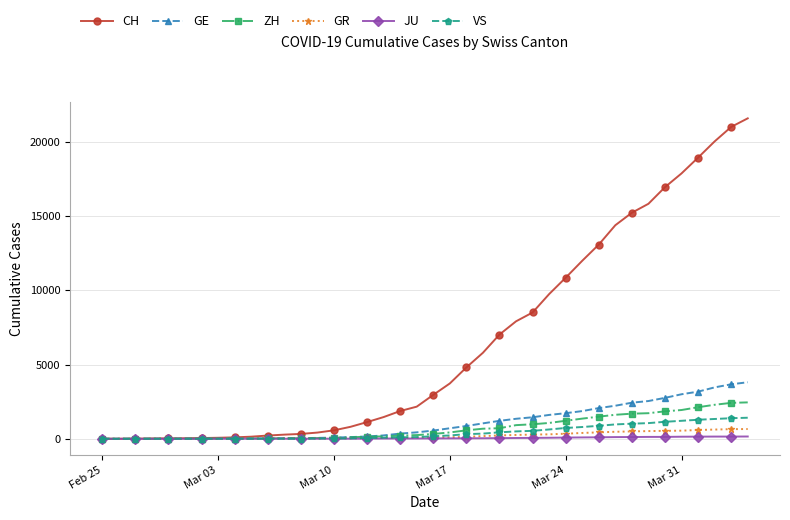

How many data points in CH are less than 2958?

20